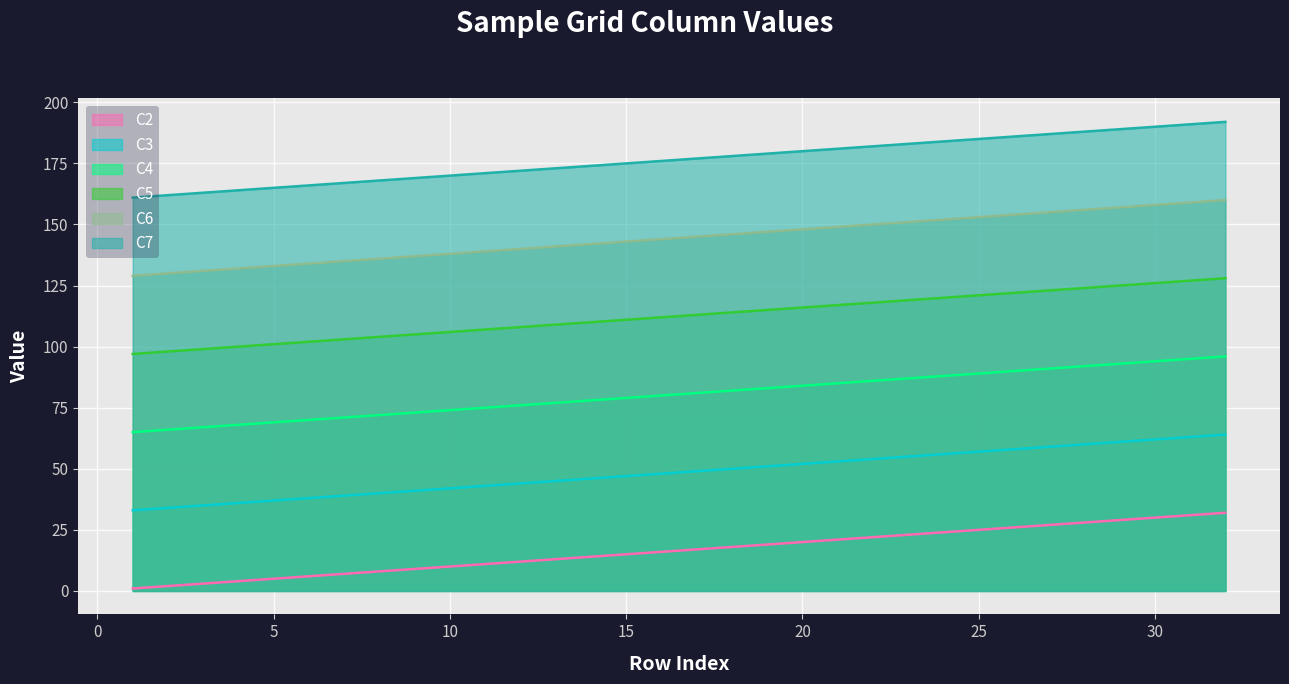

True or false: C6 has a value of 84 at R27.

False